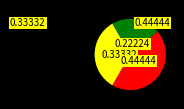

Is there a majority slice in this chart?

No